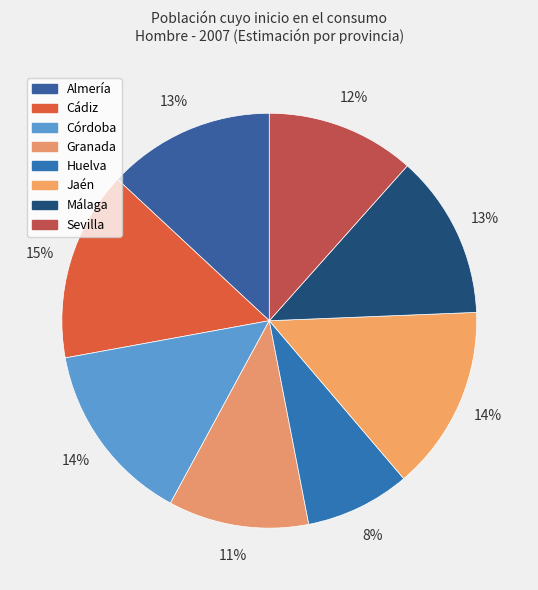

How many segments does this pie chart have?

8